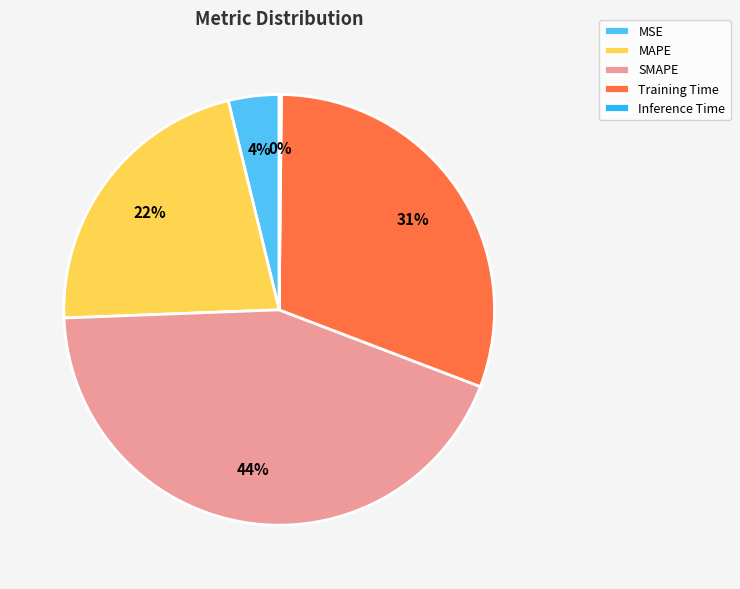

Which has a higher value, Training Time or SMAPE?

SMAPE